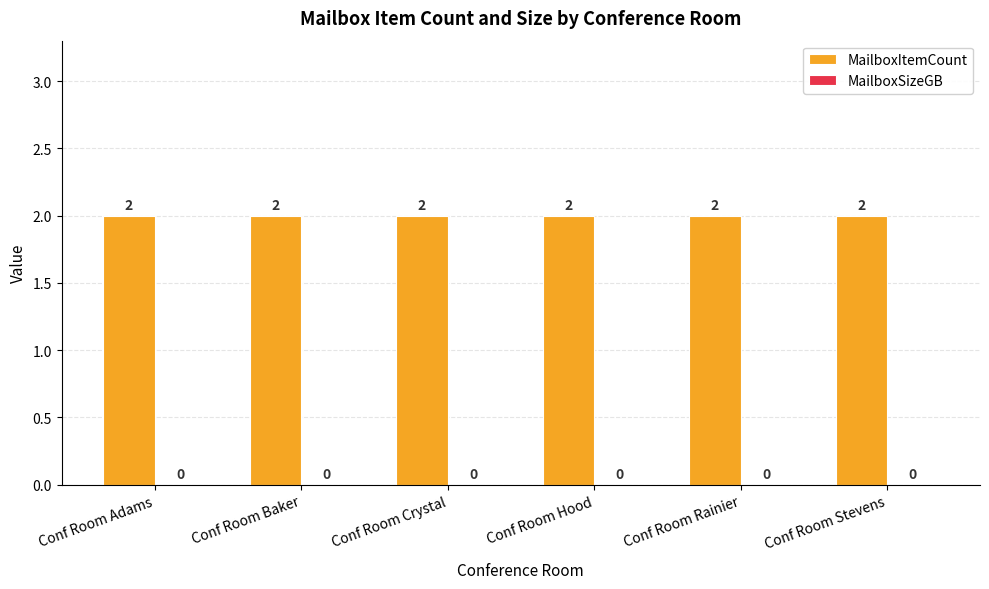

Which series has the largest total across all categories?

MailboxItemCount